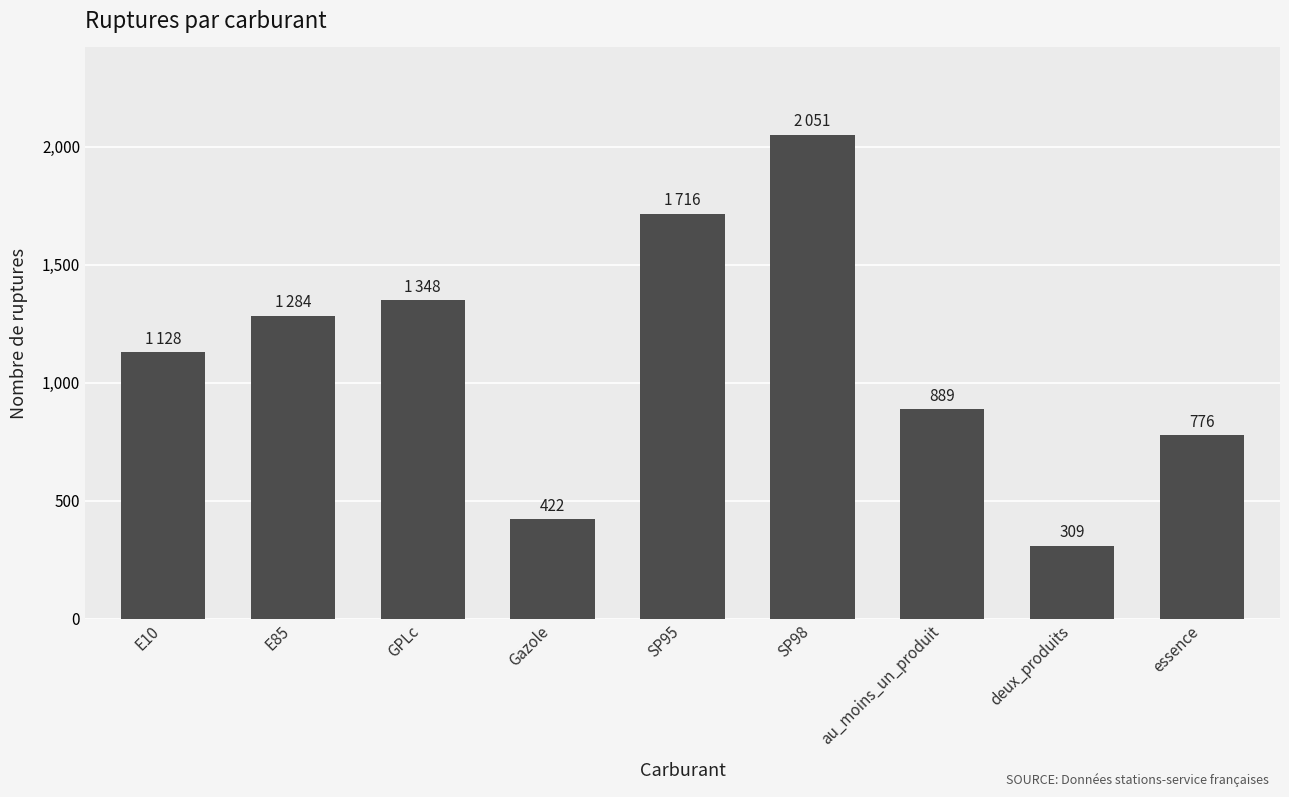

List the labels in order of value, largest first.

SP98, SP95, GPLc, E85, E10, au_moins_un_produit, essence, Gazole, deux_produits